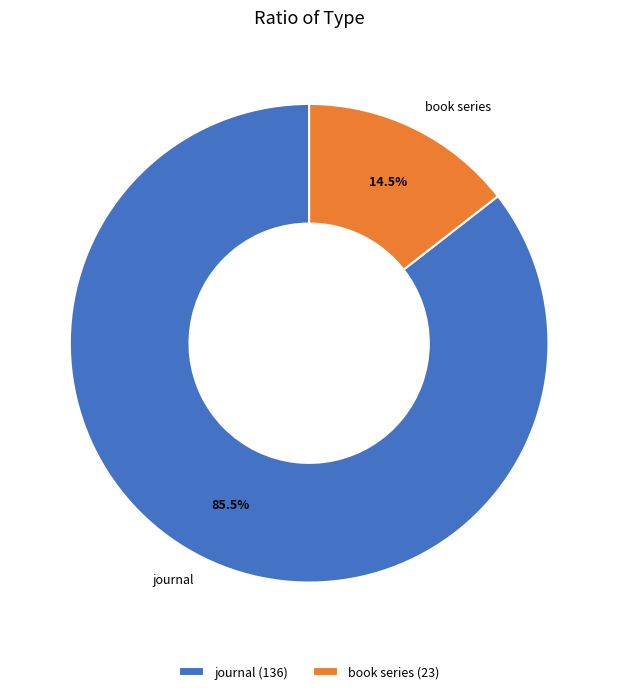

Does any single category account for the majority?

Yes